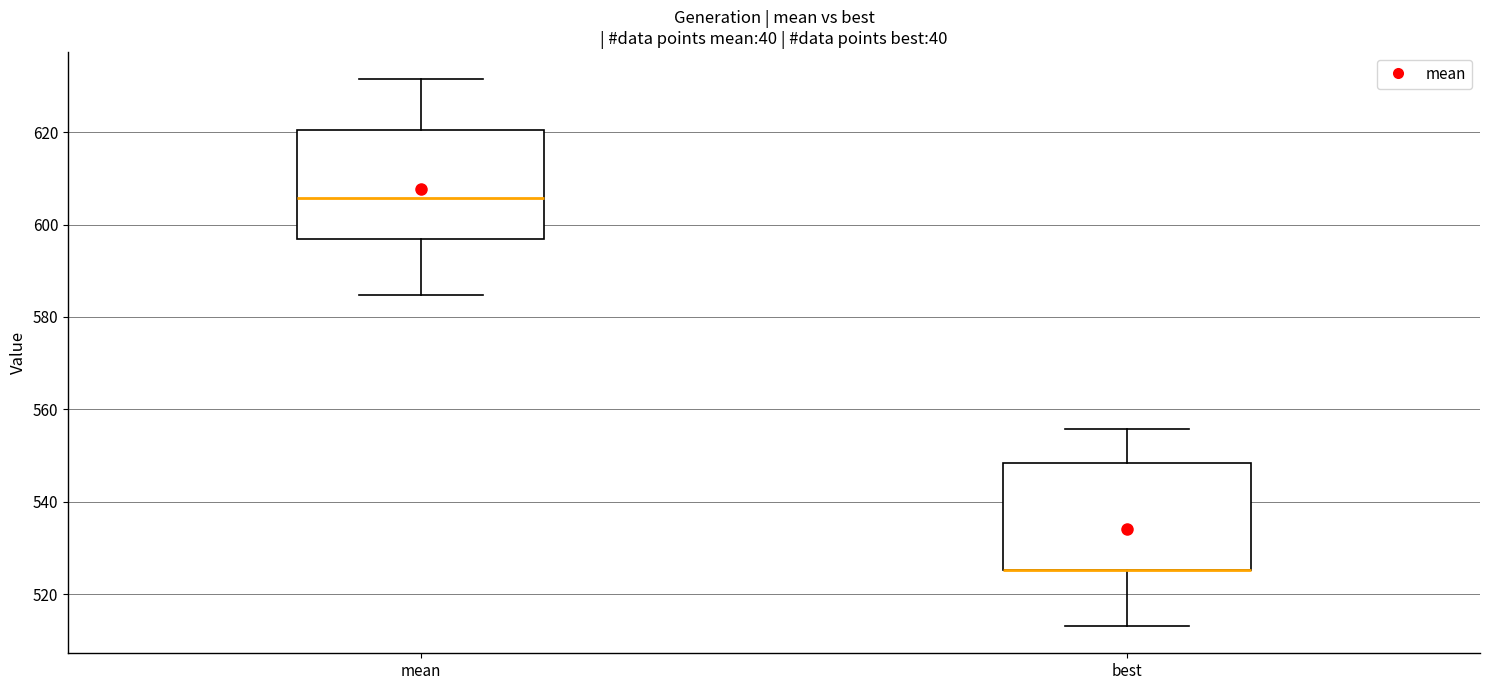

Where is the lower edge of the box for mean on the y-axis? The values are not printed on the chart, so give them approximately, as read against the axis.

596